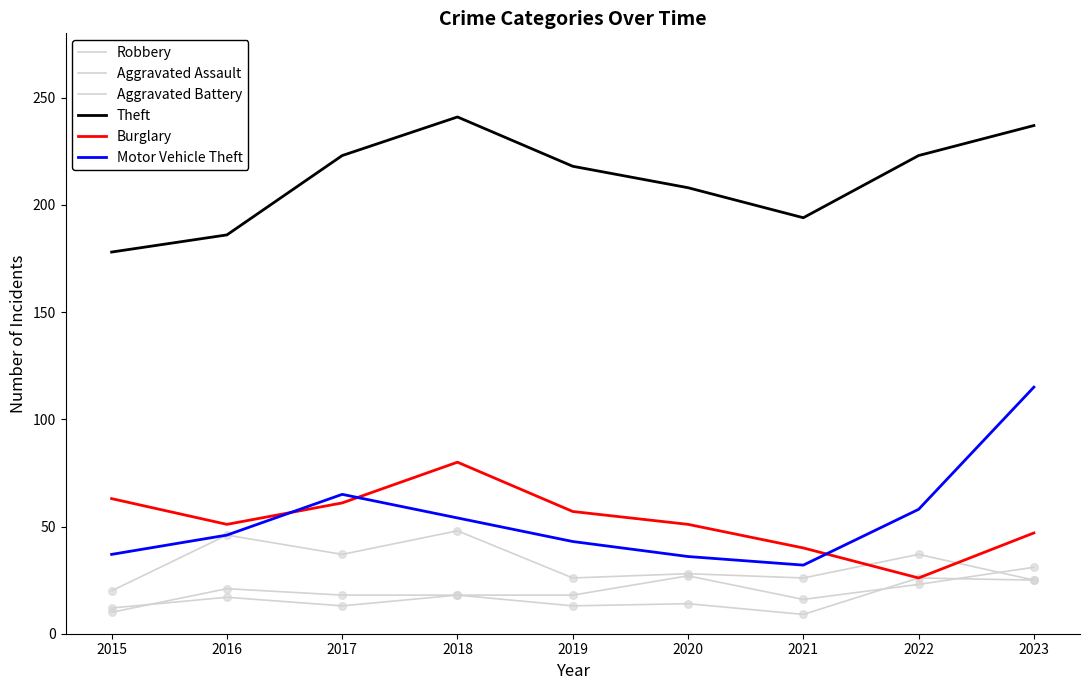

Is this an area chart (filled region under the line)?

No